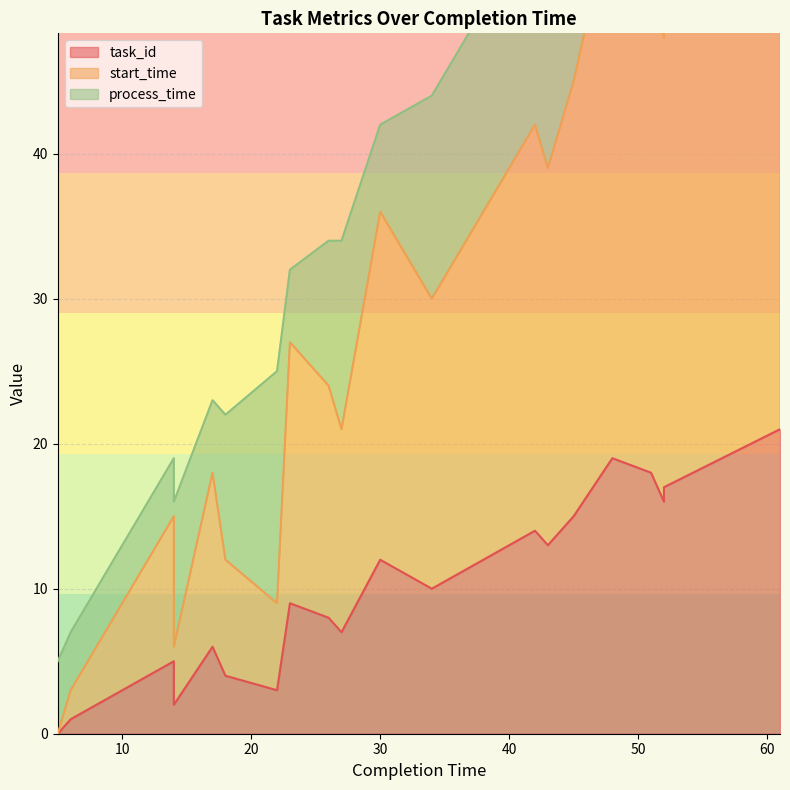

Between 34 and 30, which is larger?

30